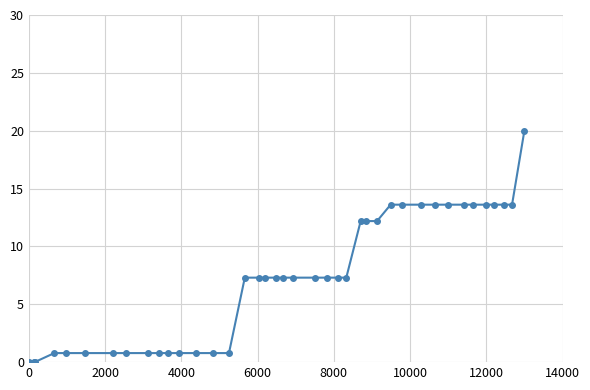

What is the maximum value shown in the chart?

20.0